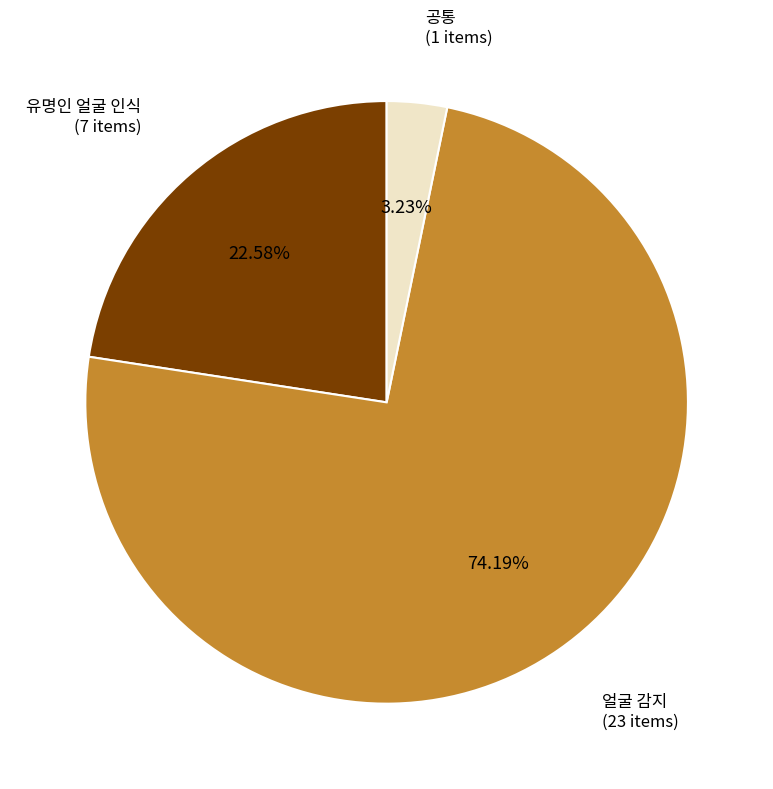

Between 공통 and 얼굴 감지, which is larger?

얼굴 감지